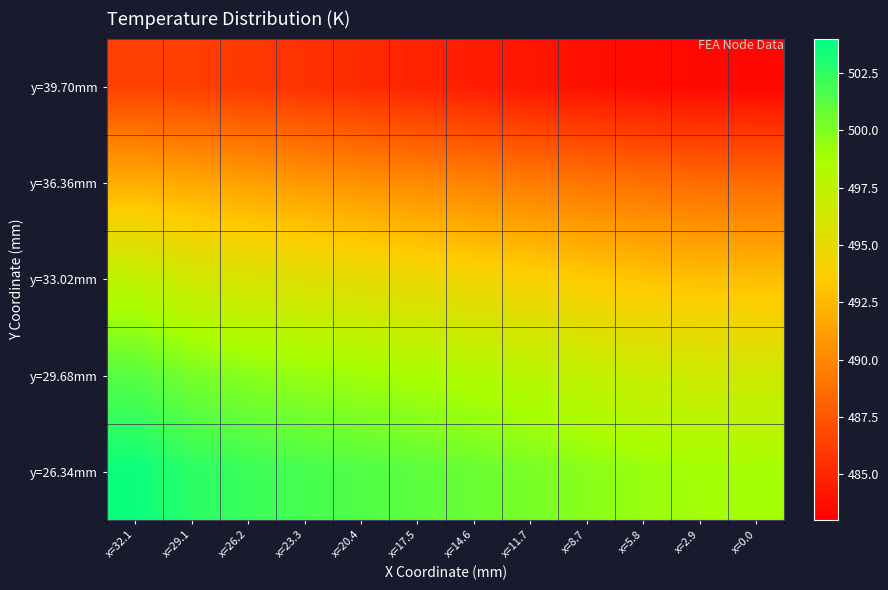

Reading left to right, list all the values displayed in this chart.

y=39.70mm: x=32.1=486.3	x=29.1=486.2	x=26.2=486.0	x=23.3=485.6	x=20.4=485.2	x=17.5=484.9	x=14.6=484.5	x=11.7=484.2	x=8.7=483.9	x=5.8=483.6	x=2.9=483.5	x=0.0=483.4
y=36.36mm: x=32.1=492.0	x=29.1=491.7	x=26.2=491.3	x=23.3=490.9	x=20.4=490.5	x=17.5=490.1	x=14.6=489.8	x=11.7=489.4	x=8.7=489.1	x=5.8=488.8	x=2.9=488.6	x=0.0=488.5
y=33.02mm: x=32.1=497.5	x=29.1=496.5	x=26.2=495.9	x=23.3=495.5	x=20.4=495.1	x=17.5=494.7	x=14.6=494.3	x=11.7=493.9	x=8.7=493.5	x=5.8=493.1	x=2.9=492.8	x=0.0=492.8
y=29.68mm: x=32.1=501.3	x=29.1=500.3	x=26.2=499.8	x=23.3=499.4	x=20.4=499.0	x=17.5=498.7	x=14.6=498.3	x=11.7=497.8	x=8.7=497.3	x=5.8=496.9	x=2.9=496.6	x=0.0=496.5
y=26.34mm: x=32.1=503.6	x=29.1=502.7	x=26.2=502.2	x=23.3=501.8	x=20.4=501.5	x=17.5=501.1	x=14.6=500.7	x=11.7=500.3	x=8.7=499.7	x=5.8=499.3	x=2.9=499.0	x=0.0=498.9